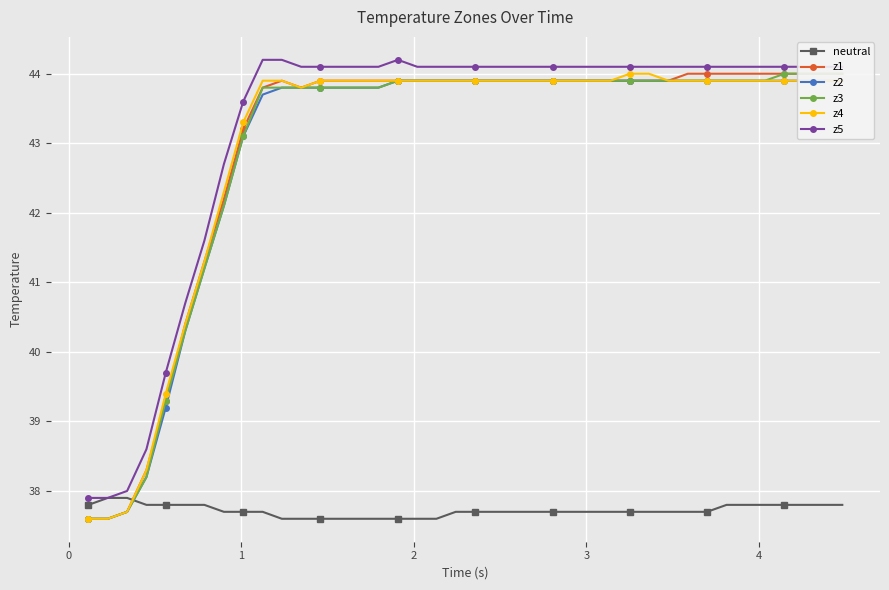

What are all the series names shown in the legend?

neutral, z1, z2, z3, z4, z5